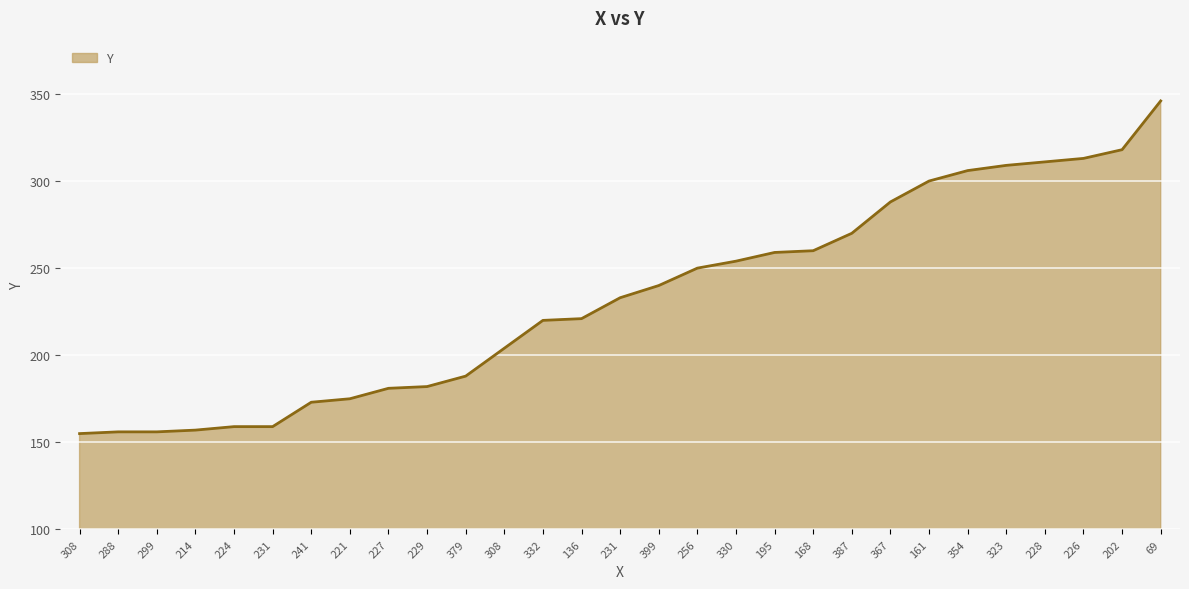

Is this an area chart (filled region under the line)?

Yes